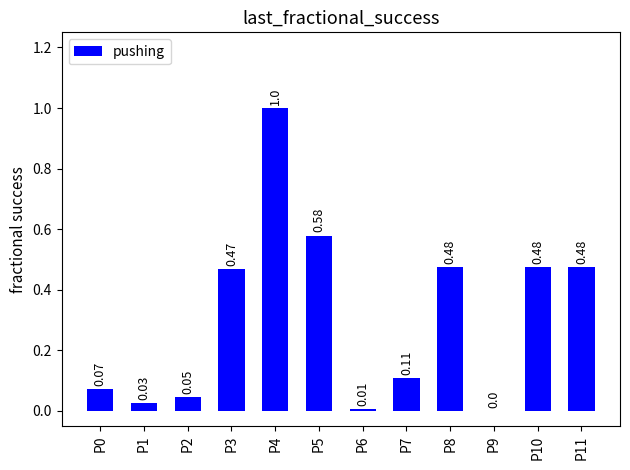

Between P7 and P4, which is larger?

P4